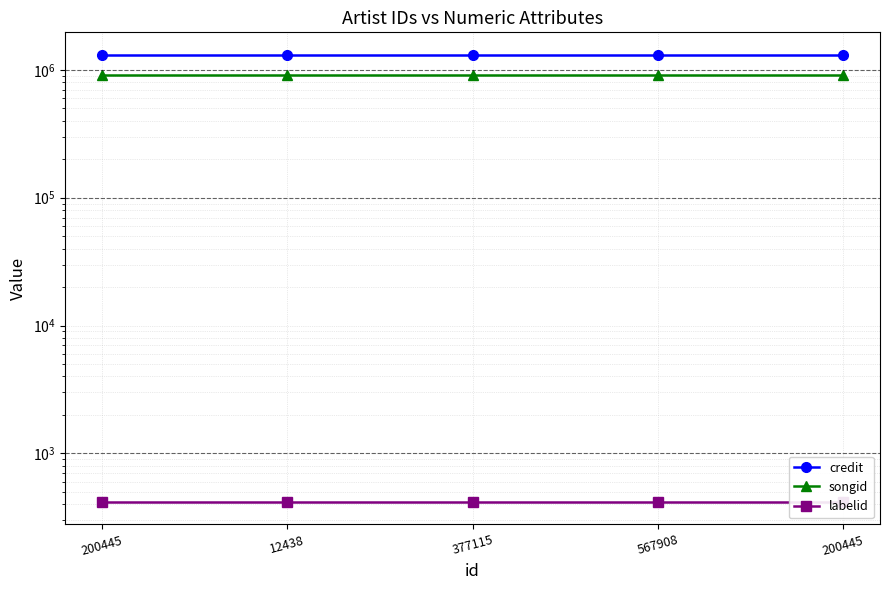

Between 567908 and 200445, which series saw the biggest shift?

credit